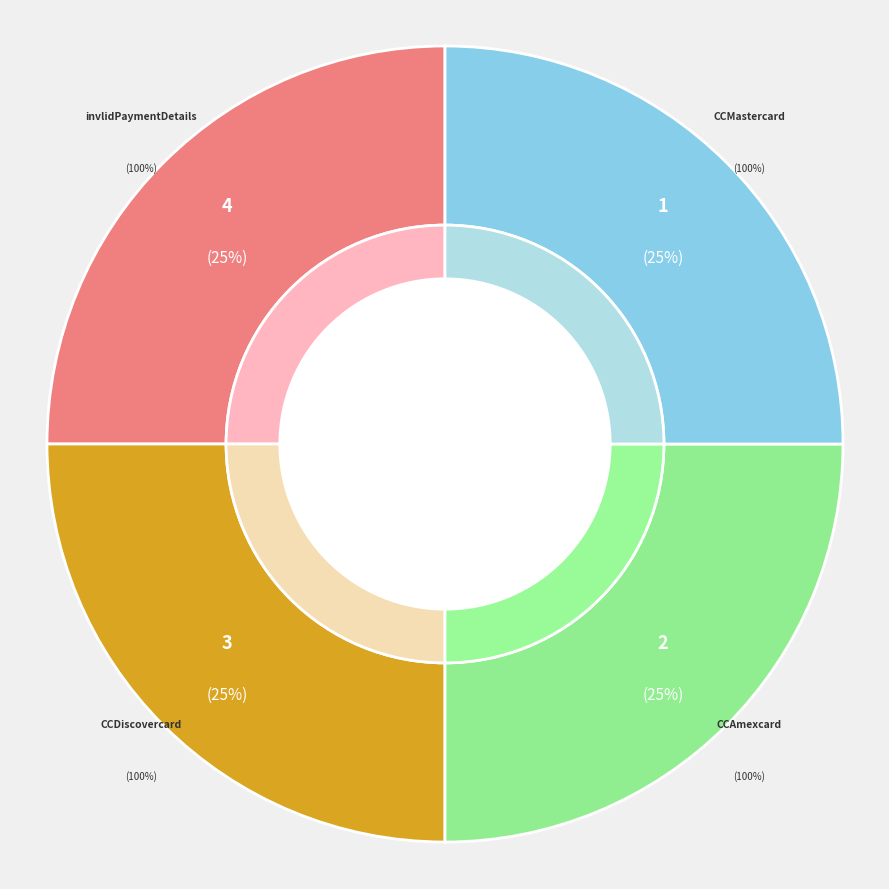

Rank the categories by value from highest to lowest.

CCDiscovercard, CCMastercard, invlidPaymentDetails, CCAmexcard